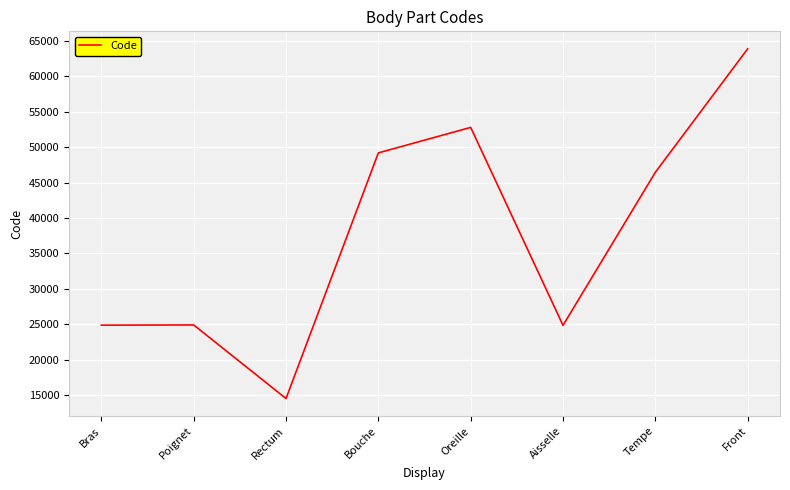

What is the difference between the maximum and minimum values?

49320